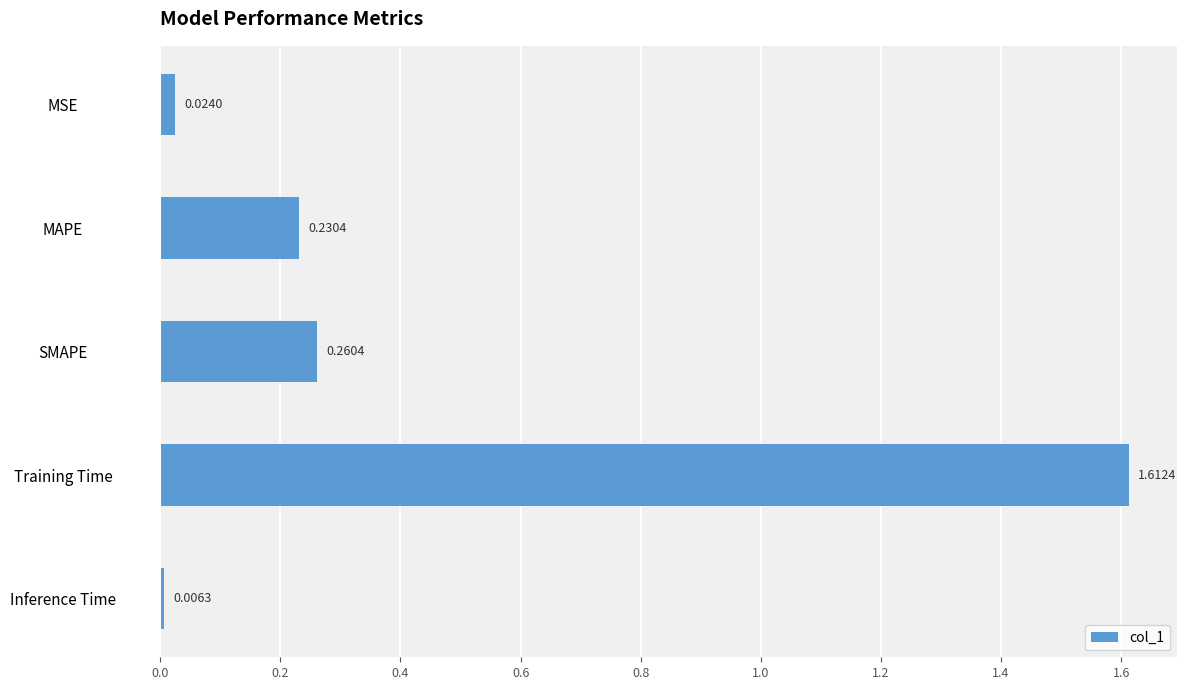

What is the sum of all values?

2.1